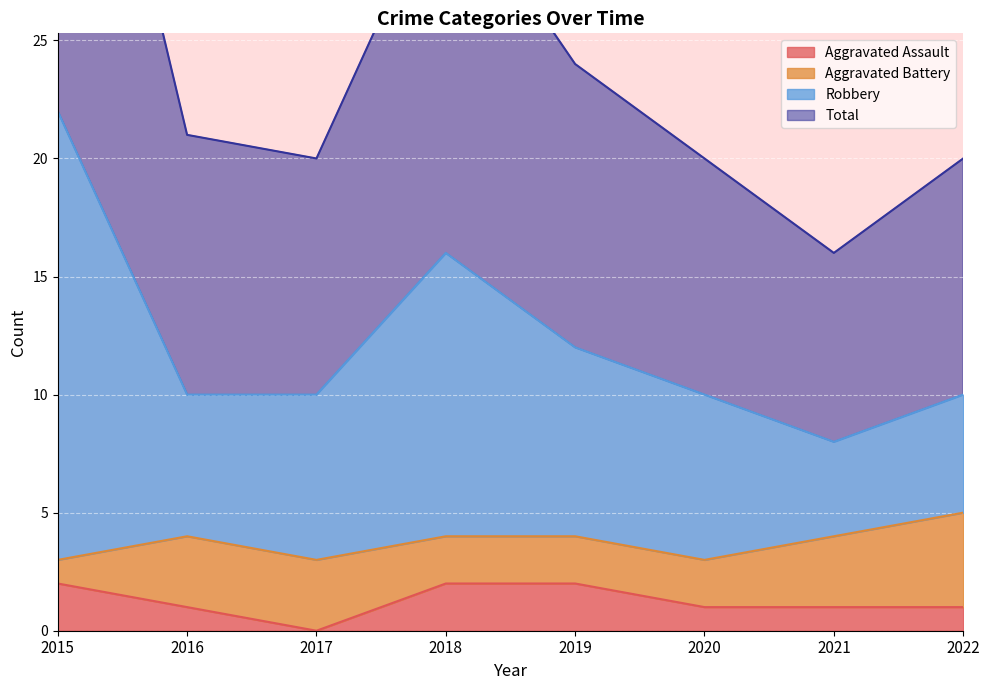

Which category has the lowest value in the Aggravated Assault series?

2017